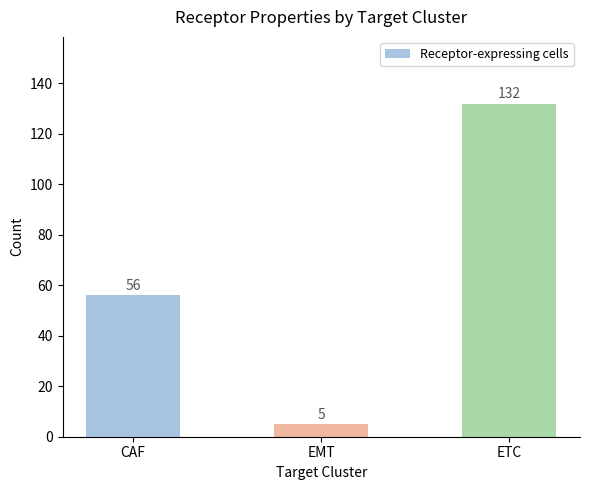

Read the value at ETC.

132